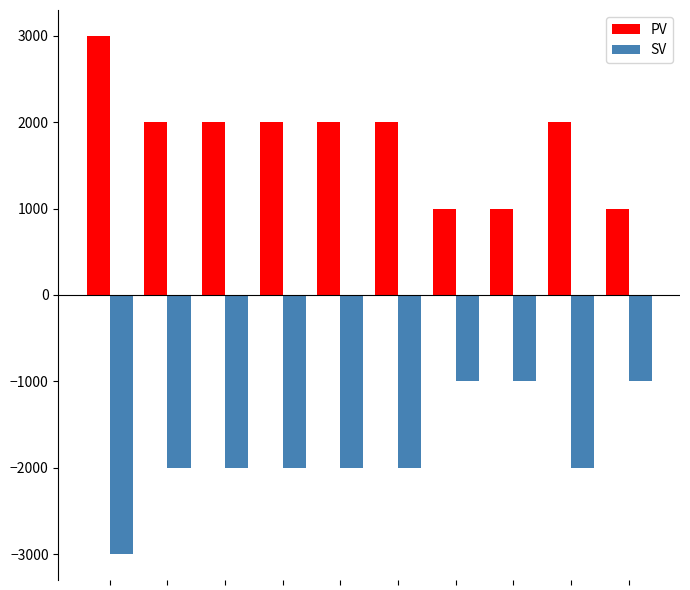

What is the value of the SV bar at the 6th from the left?

-2000